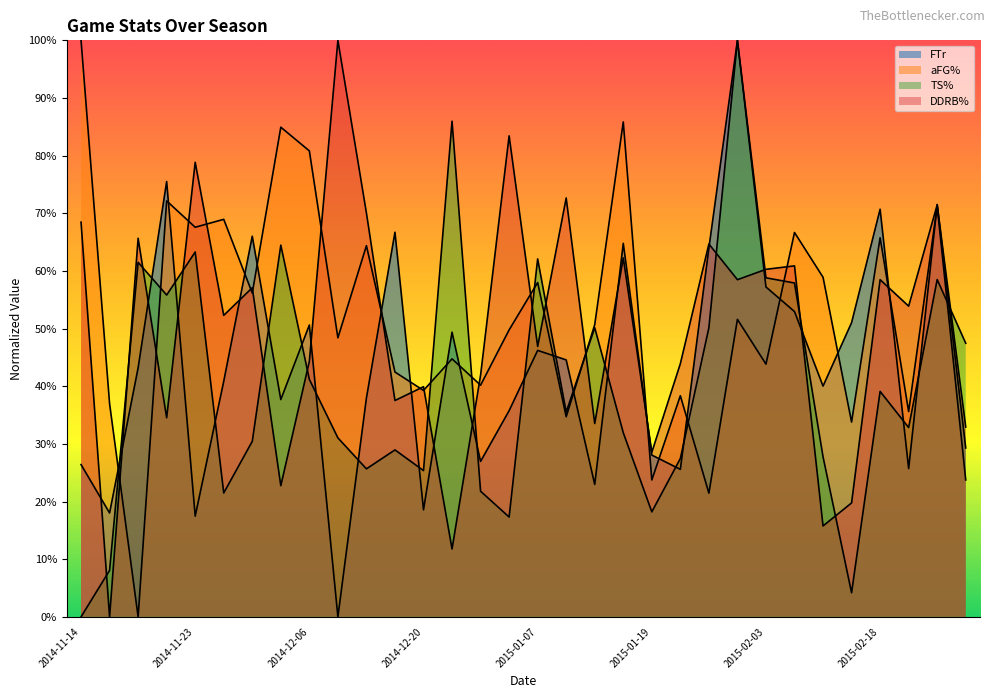

Is it true that FTr equals 0.2 at 2014-11-23?

True